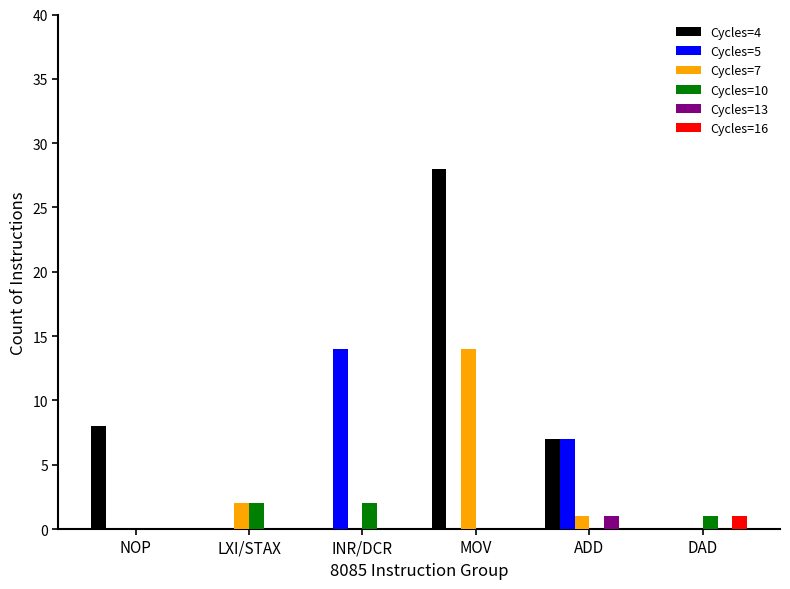

Which category has the highest value across all series?

MOV